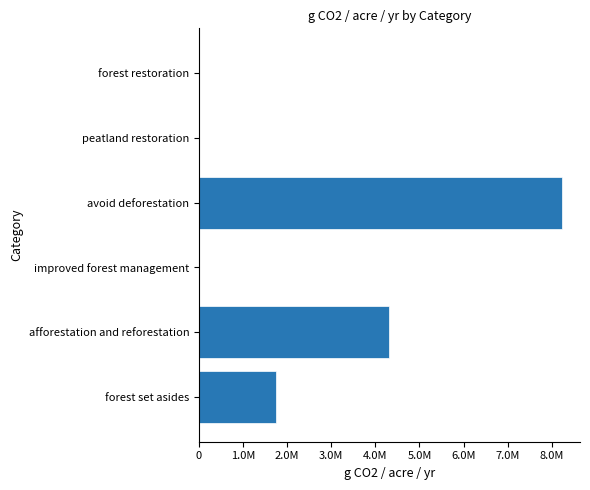

Are the bars grouped side by side (vs. stacked)?

No